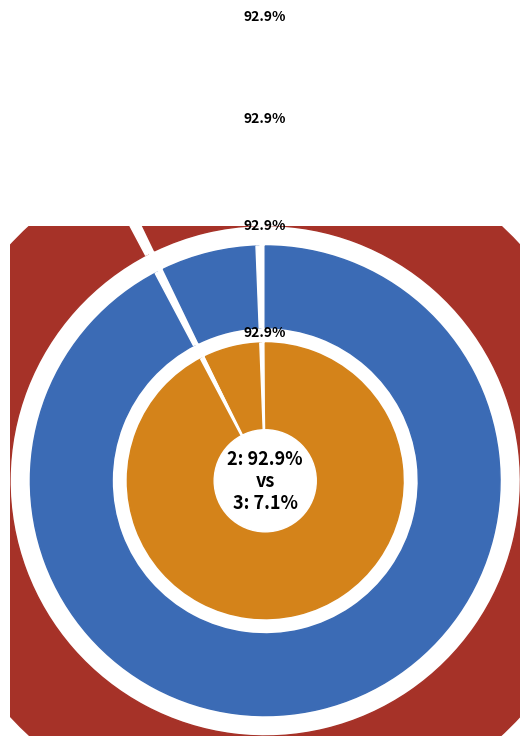

Which has a higher value, 2 or 3?

2